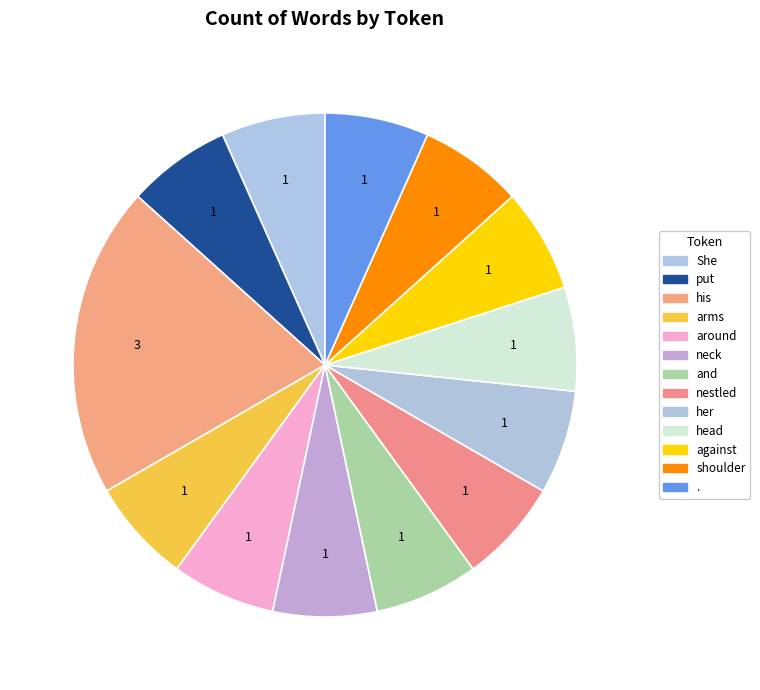

What percentage is the arms slice, to the nearest percent?

7%